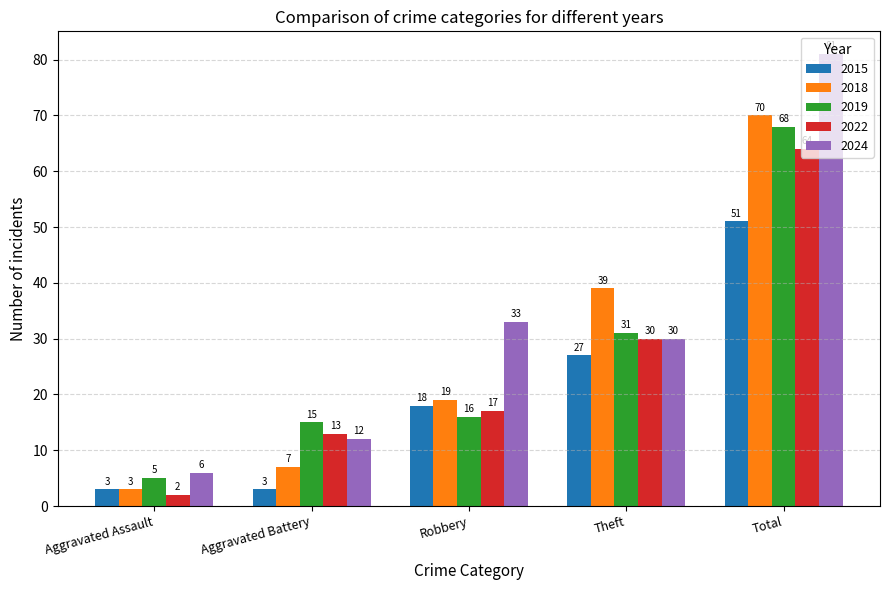

What is the difference between the maximum and minimum values in the 2018 series?

67